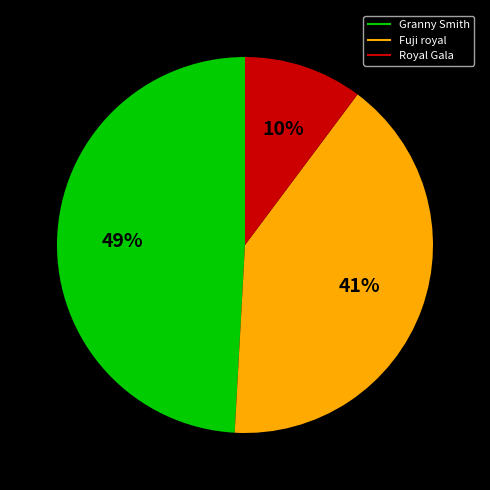

Is there any slice that represents more than half of the pie?

No